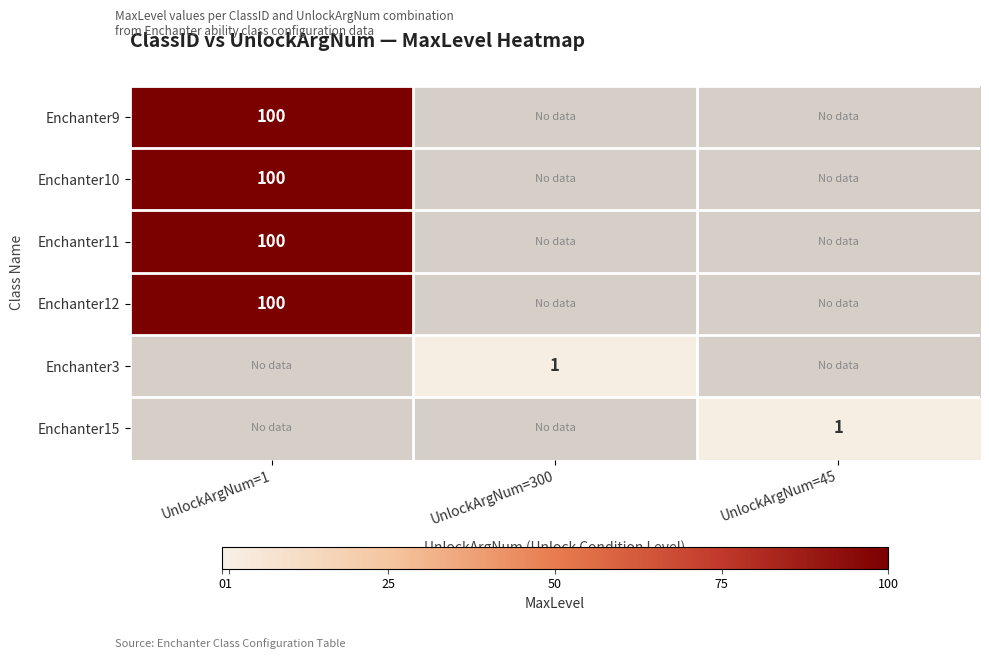

Which category has the highest value across all series?

UnlockArgNum=1